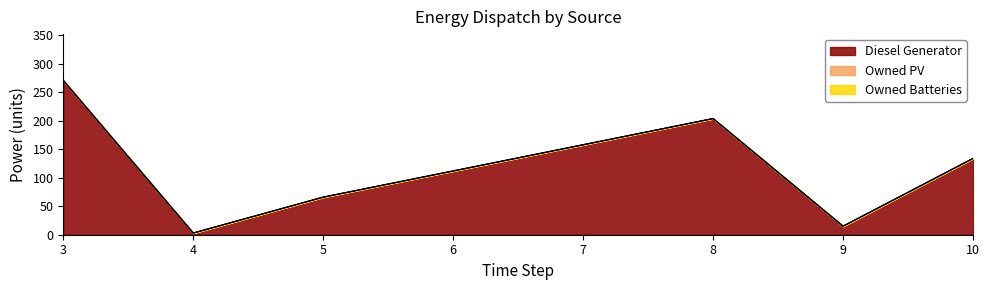

Which label corresponds to the smallest value in the chart?

3